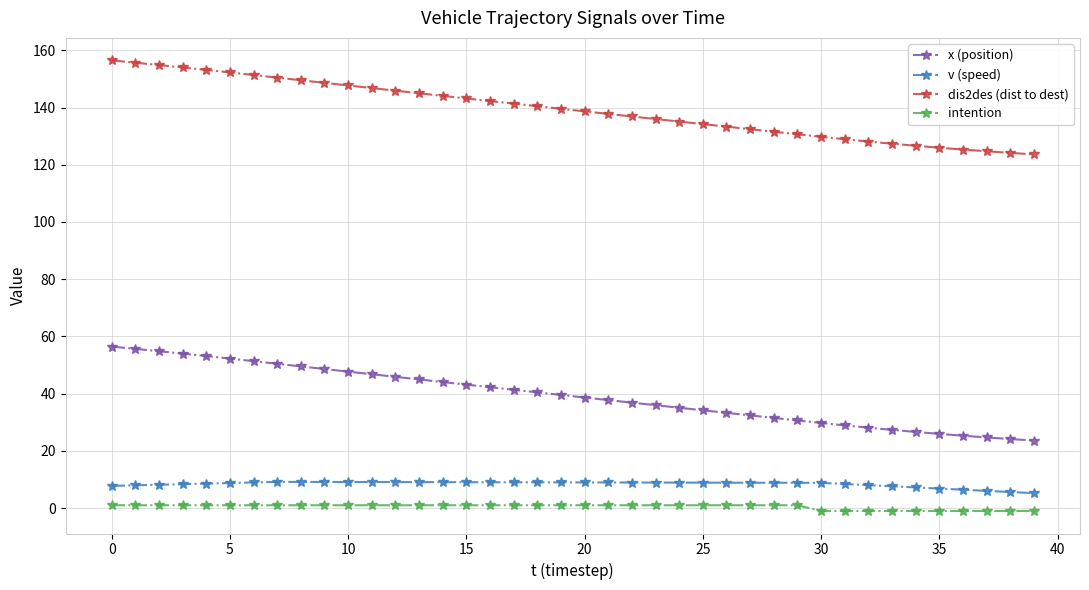

Rank the series by their maximum value, from lowest to highest.

intention, v (speed), x (position), dis2des (dist to dest)